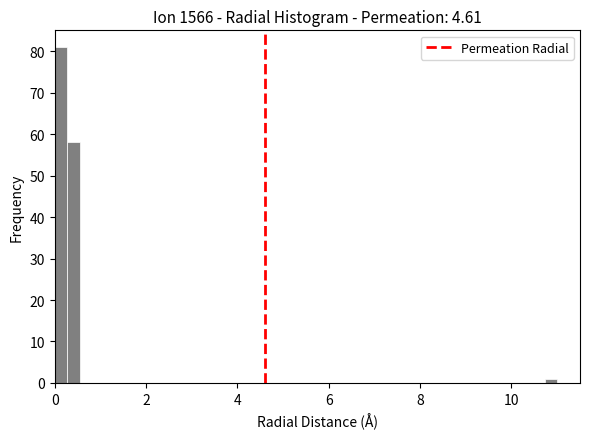

Around what value on the x-axis is the tallest bar? Give the approximate position of its centre, as read against the axis.

0.2